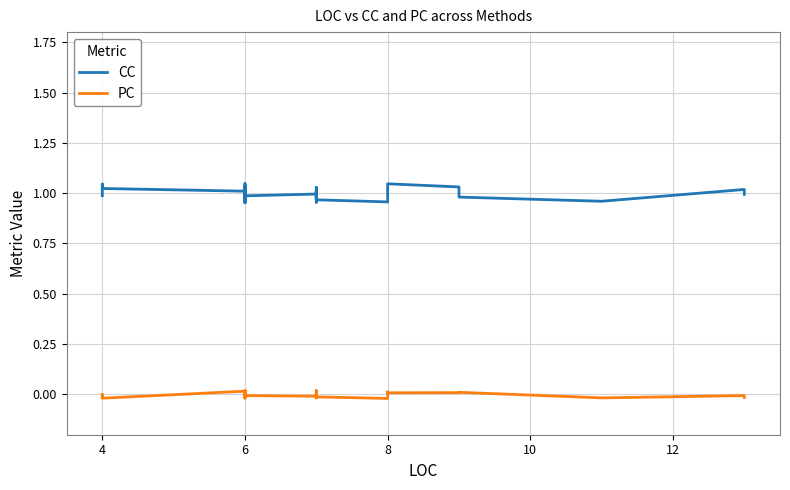

At how many categories does at least one series exceed 0?

40